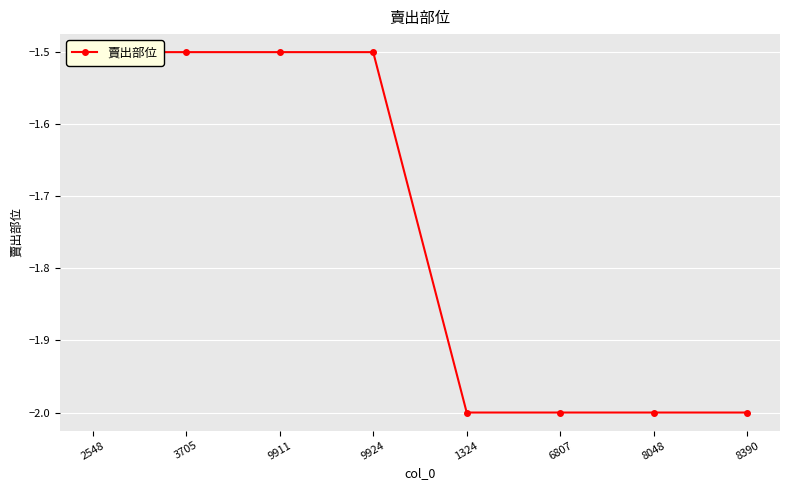

What is the minimum value shown in the chart?

-2.0